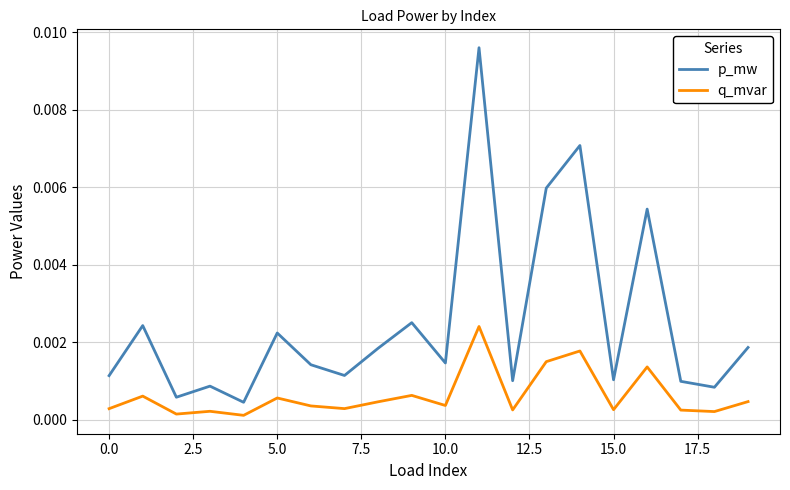

True or false: q_mvar and p_mw intersect in this chart.

False